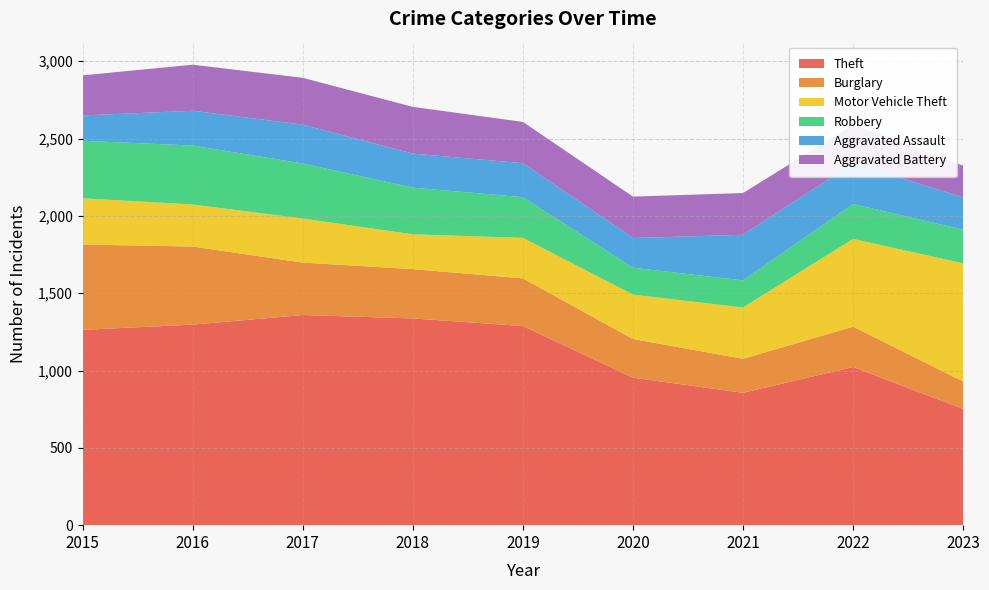

Reading left to right, transcribe all the data shown in this chart.

Theft: 1263	1297	1359	1337	1288	954	856	1023	752
Burglary: 552	505	339	319	308	250	220	261	177
Motor Vehicle Theft: 299	272	285	225	262	287	332	567	764
Robbery: 372	381	356	302	263	174	175	226	218
Aggravated Assault: 164	225	251	220	220	192	295	264	209
Aggravated Battery: 259	298	303	302	267	268	270	248	205